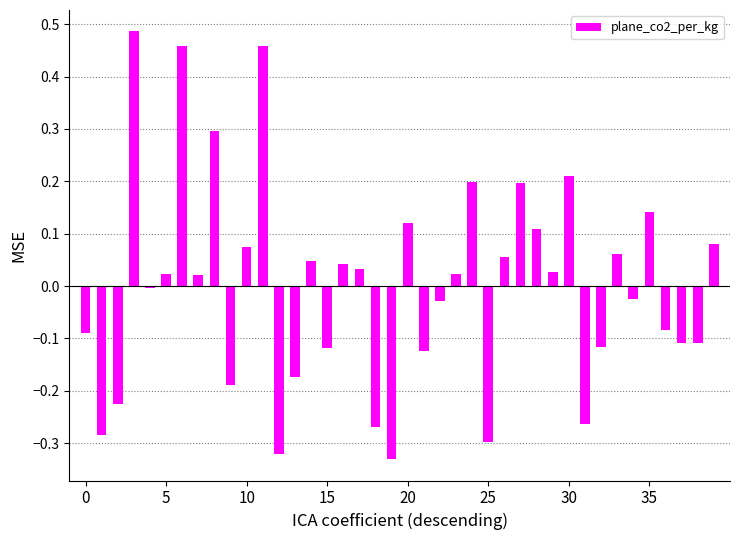

What is the difference between the second highest and second lowest values?

0.8